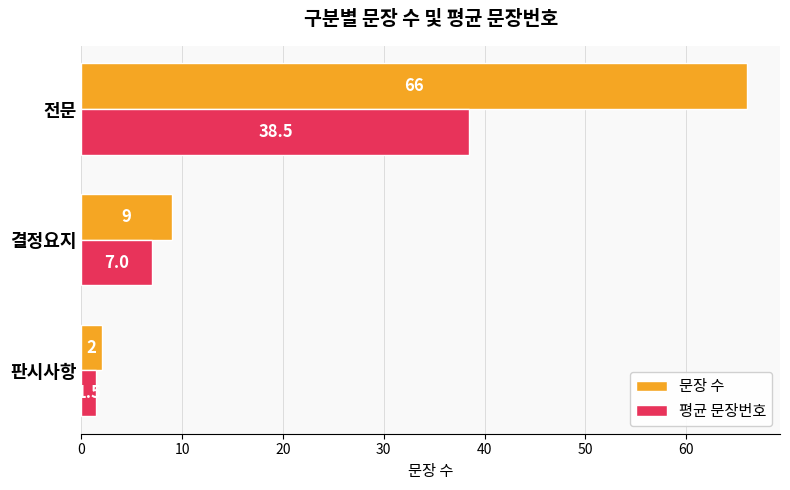

Between 판시사항 and 결정요지, which series saw the biggest shift?

문장 수